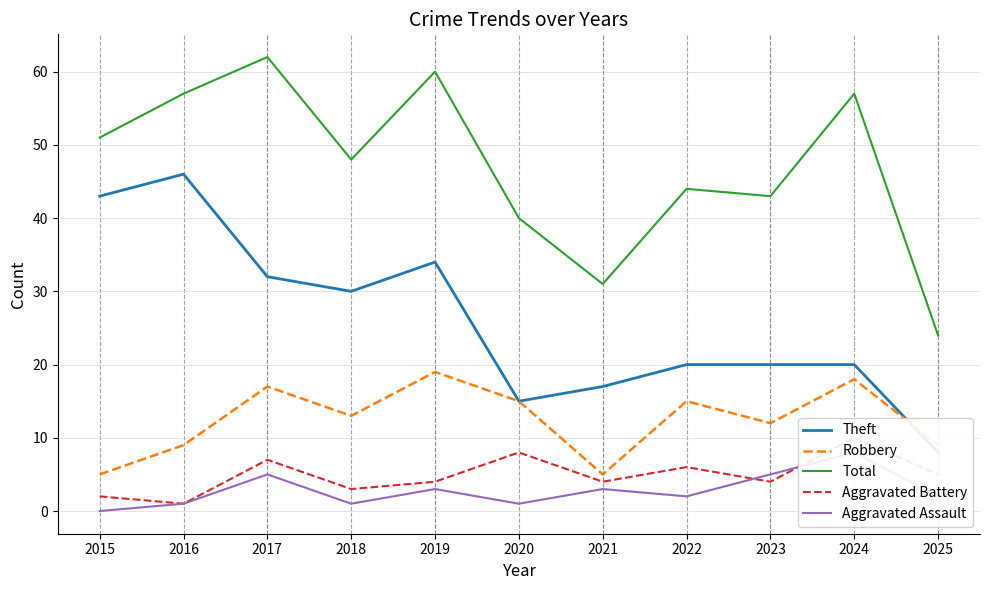

How many lines are shown in the chart?

5